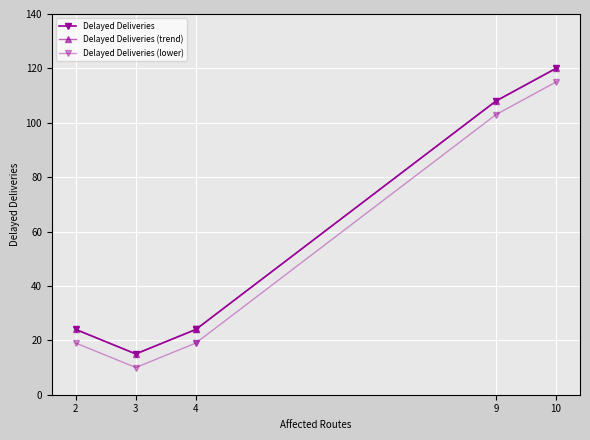

How many interior local valleys does the Delayed Deliveries series have?

1